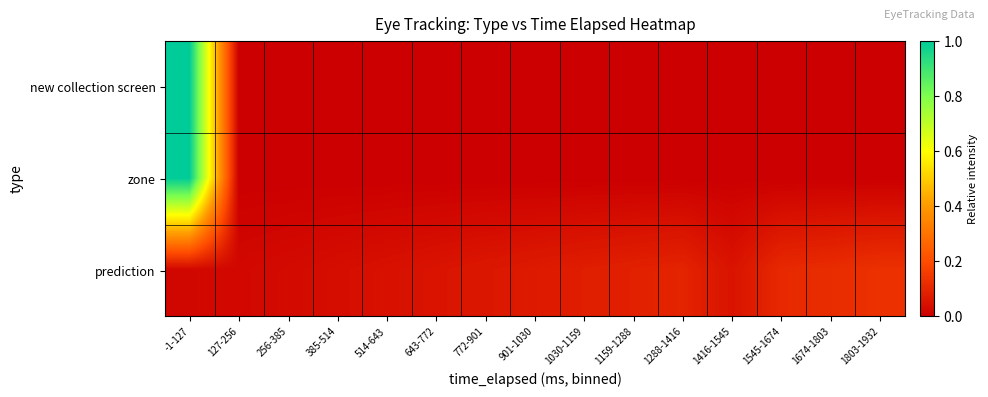

Which series has the largest range (max minus min)?

new collection screen